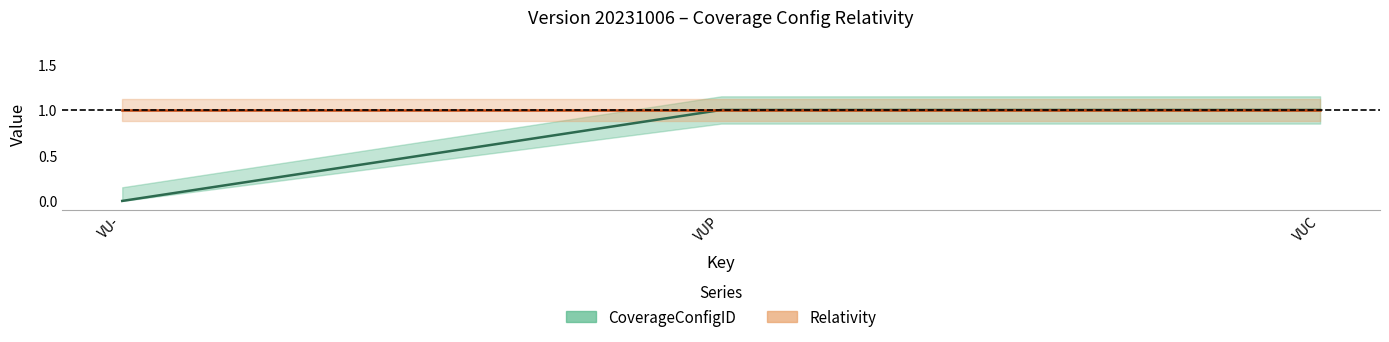

List the labels in order of value, smallest first.

VU-, VUP, VUC